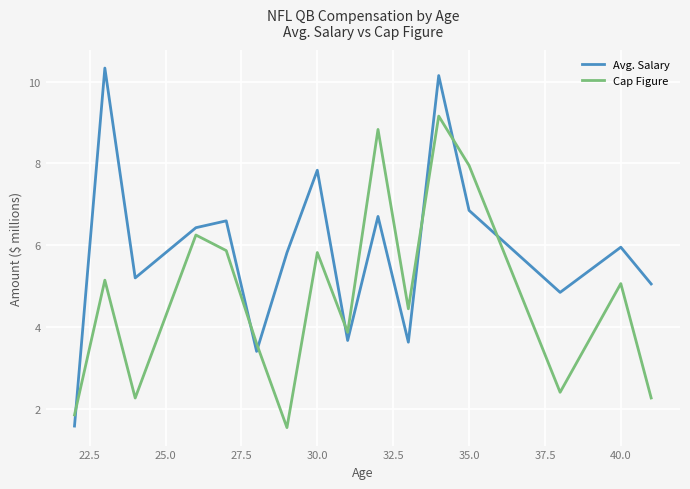

What is the lowest value of the Avg. Salary series?

1.6